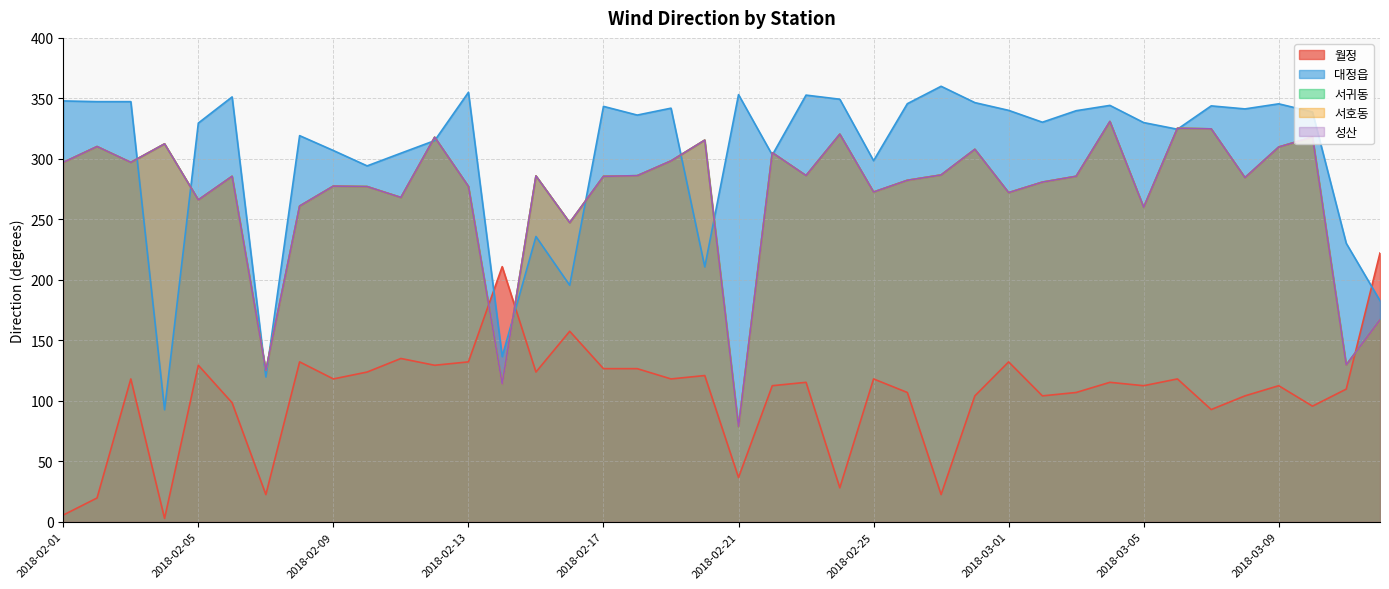

What is the sum of the 대정읍 values at 2018-03-12 and 2018-03-01?

522.9